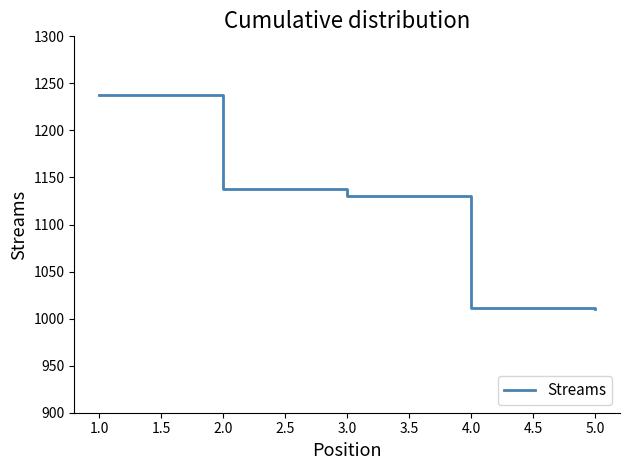

What is the difference between the maximum and minimum values?

228